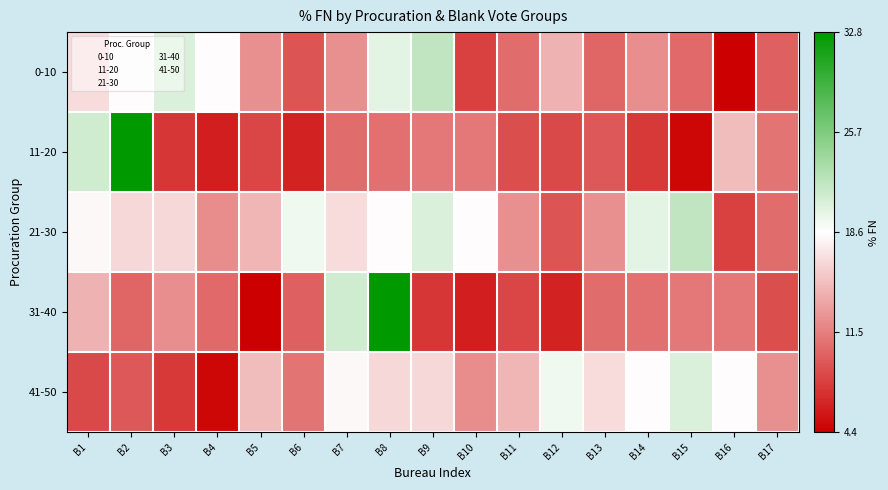

Count the number of categories in the chart.

17